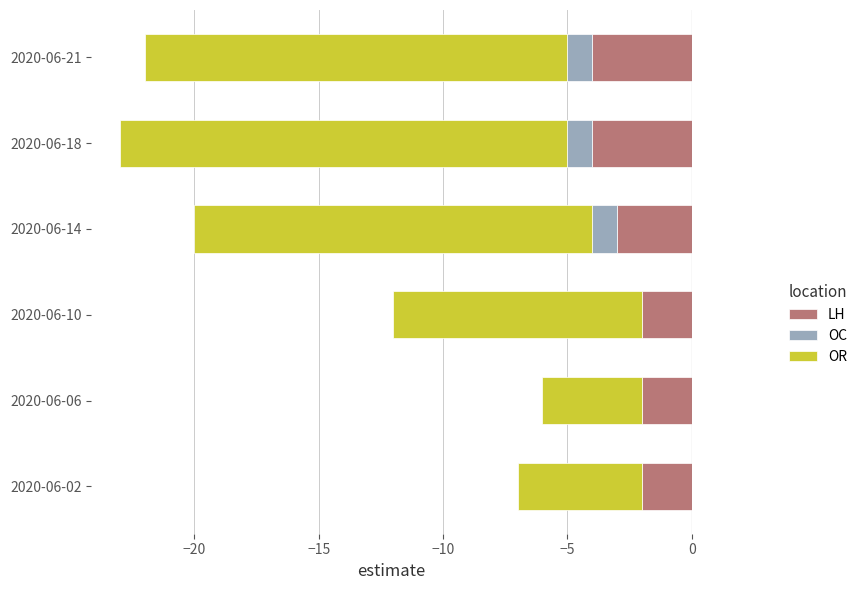

List the series in order of their peak value, lowest first.

OR, LH, OC